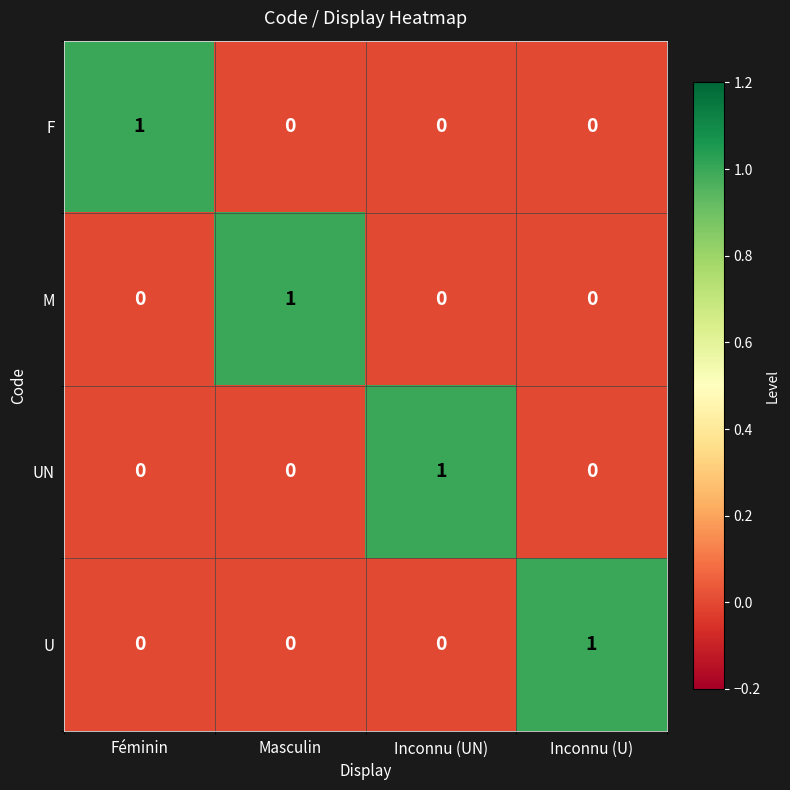

How many U values are between 0 and 1?

4